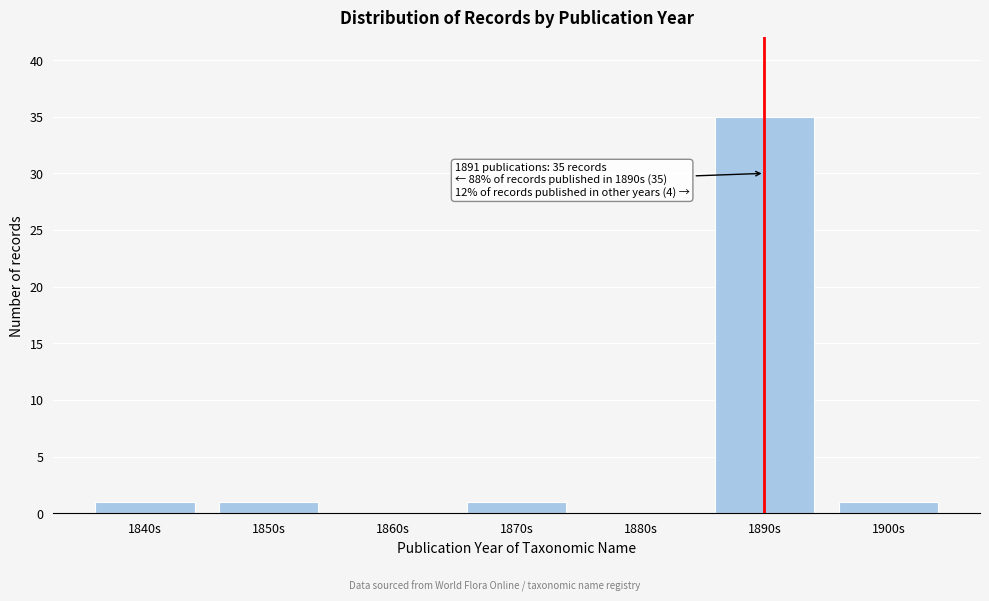

Reading left to right, list all the values displayed in this chart.

1840s=1	1850s=1	1860s=0	1870s=1	1880s=0	1890s=35	1900s=1